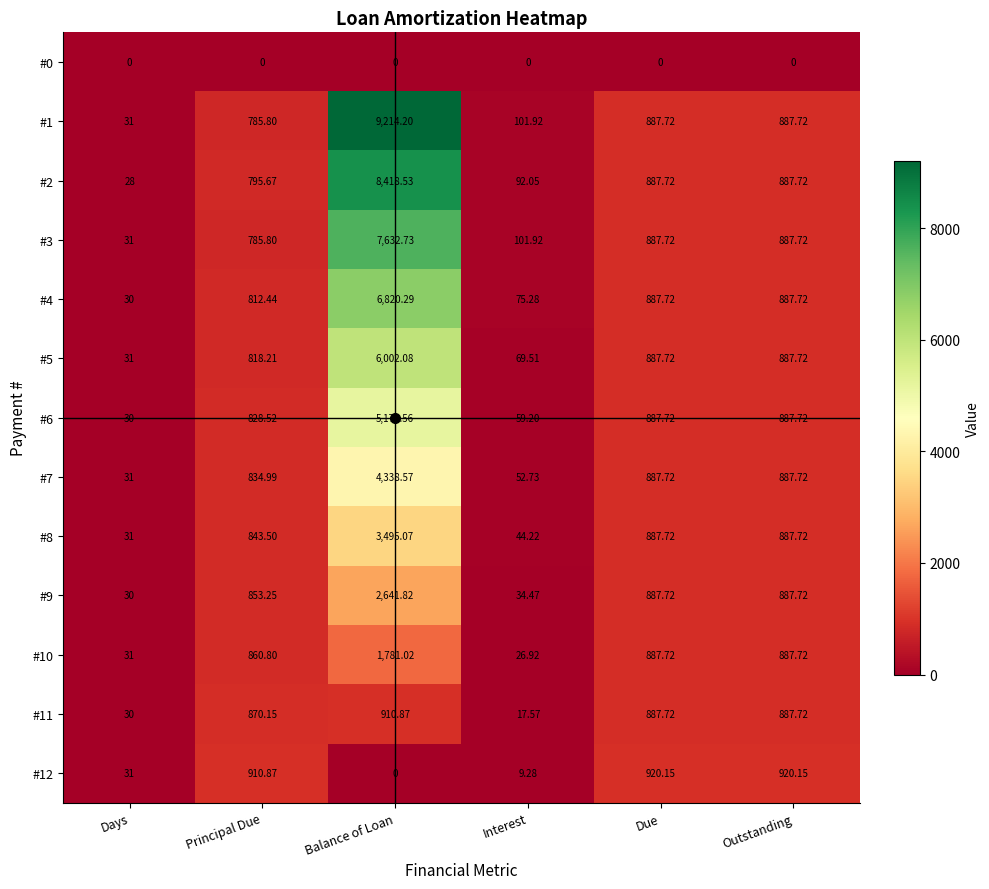

What is the total value across all series at Balance of Loan?

56428.7